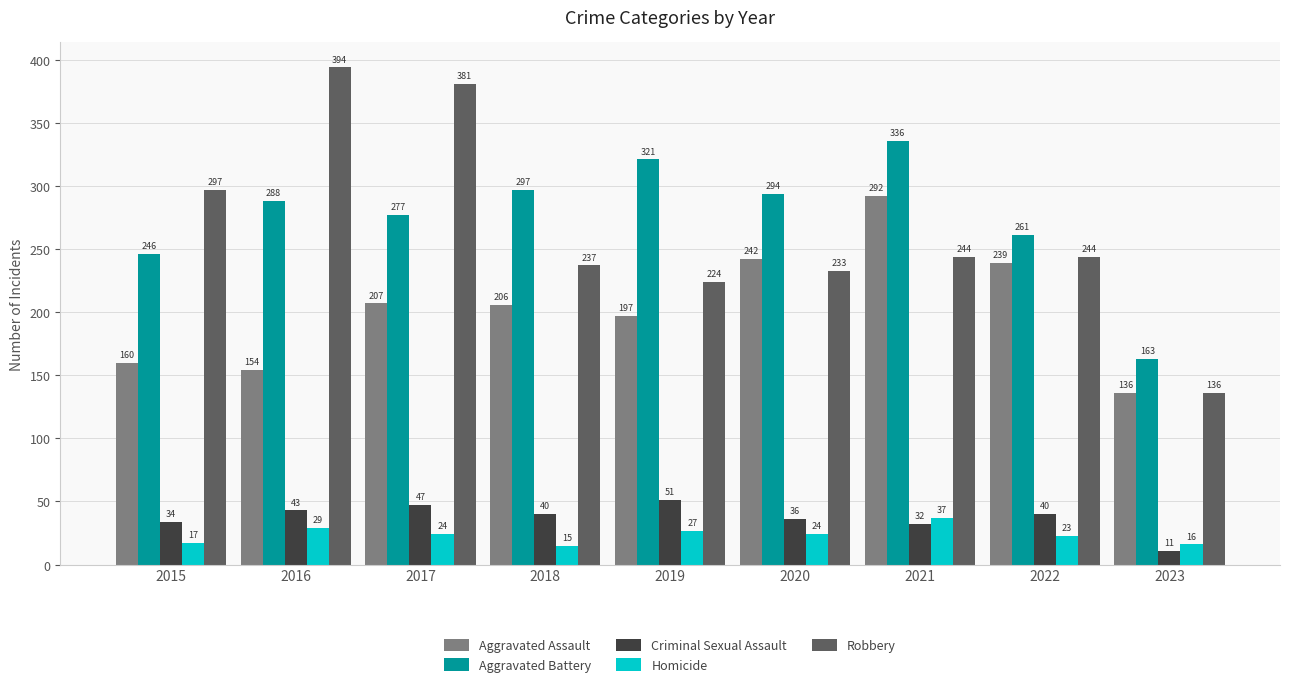

Reading right to left, transcribe all the data shown in this chart.

Aggravated Assault: 2023=136	2022=239	2021=292	2020=242	2019=197	2018=206	2017=207	2016=154	2015=160
Aggravated Battery: 2023=163	2022=261	2021=336	2020=294	2019=321	2018=297	2017=277	2016=288	2015=246
Criminal Sexual Assault: 2023=11	2022=40	2021=32	2020=36	2019=51	2018=40	2017=47	2016=43	2015=34
Homicide: 2023=16	2022=23	2021=37	2020=24	2019=27	2018=15	2017=24	2016=29	2015=17
Robbery: 2023=136	2022=244	2021=244	2020=233	2019=224	2018=237	2017=381	2016=394	2015=297